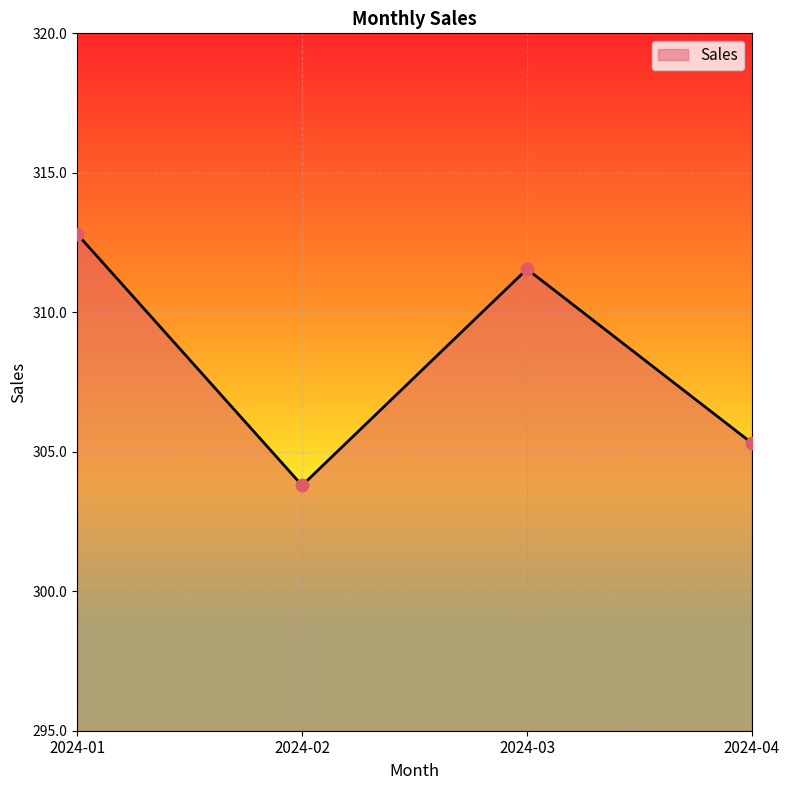

What is the change in value from 2024-02 to 2024-04?

+1.5